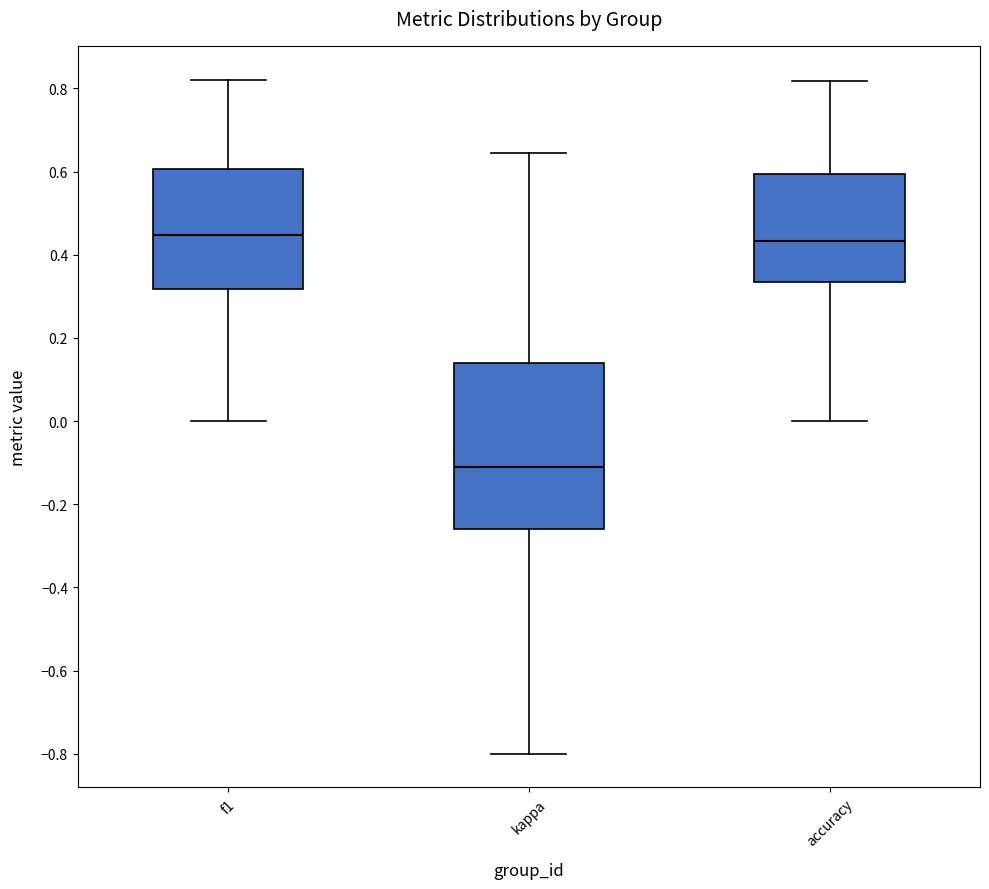

Which box has the lowest median line?

kappa